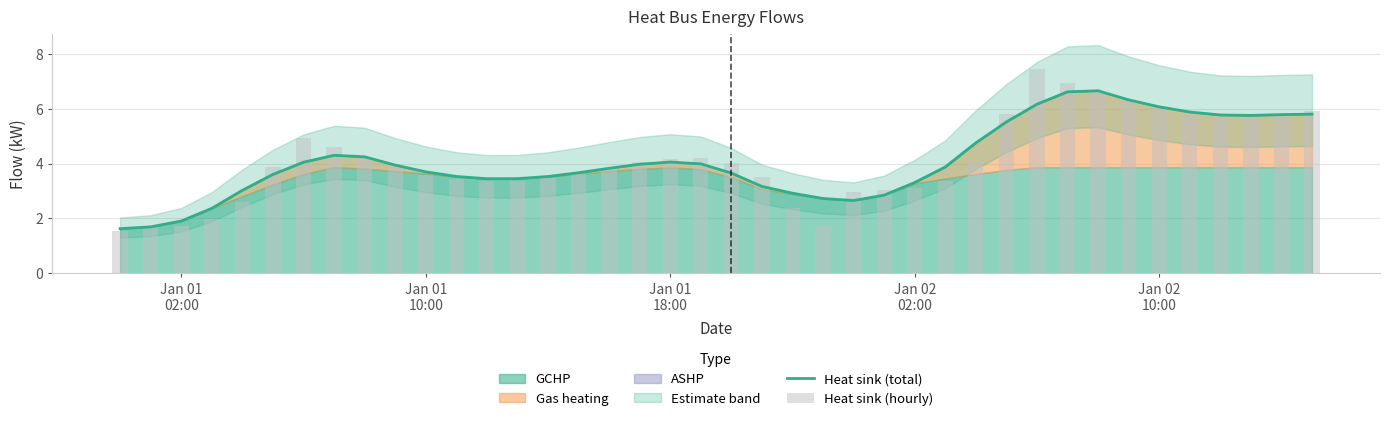

Reading left to right, transcribe all the data shown in this chart.

Heat sink (total): 1.6	1.7	1.9	2.4	3.0	3.6	4.0	4.3	4.2	3.9	3.7	3.5	3.4	3.5	3.5	3.7	3.8	4.0	4.1	4.0	3.7	3.2	2.9	2.7	2.7	2.8	3.3	3.9	4.8	5.5	6.2	6.6	6.7	6.3	6.1	5.9	5.8	5.8	5.8	5.8
Heat sink (hourly): 1.6	1.7	1.7	2.0	2.6	3.9	4.9	4.6	4.2	3.9	3.6	3.4	3.4	3.4	3.5	3.6	3.8	4.1	4.2	4.2	4.0	3.5	2.4	1.7	3.0	3.0	3.1	3.4	4.0	5.8	7.4	6.9	6.6	6.3	6.0	5.8	5.7	5.7	5.8	5.9